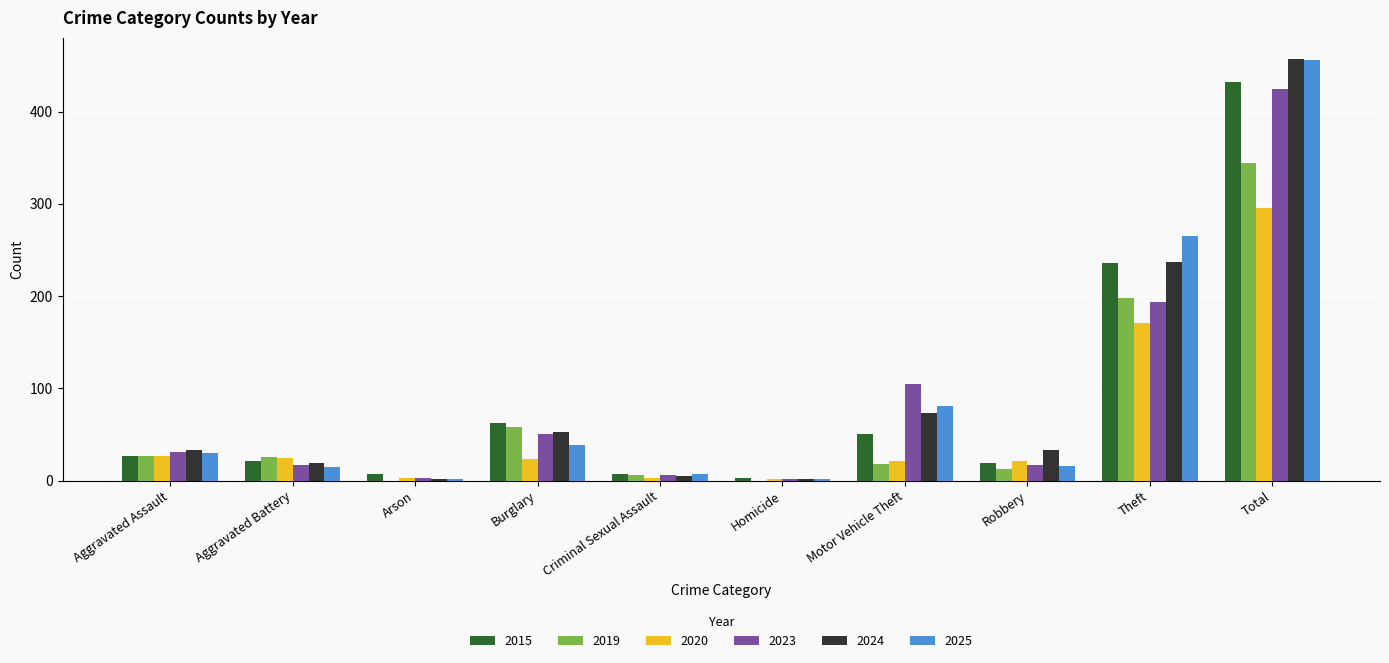

True or false: 2024 has a value of 73 at Motor Vehicle Theft.

True